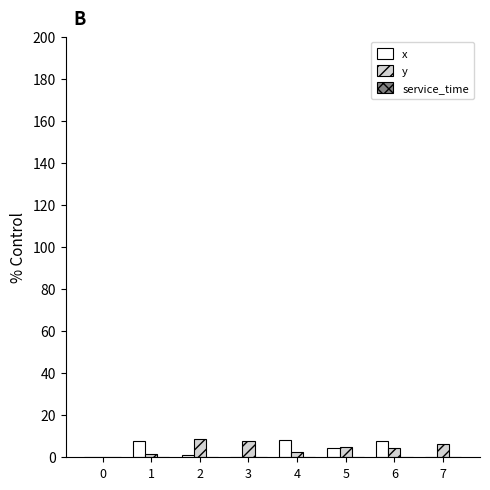

What is the sum of all y values?

36.0